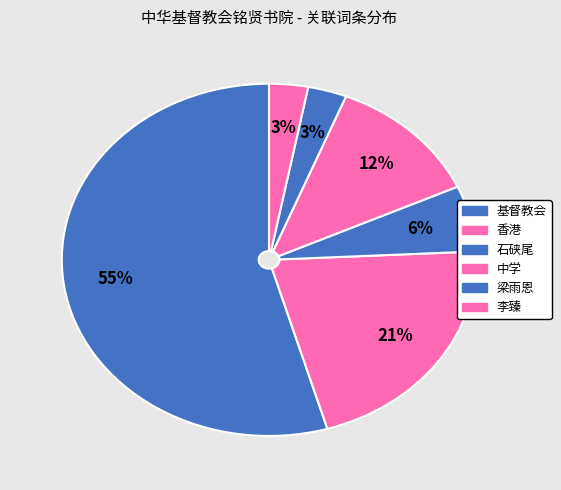

To the nearest percent, what percentage of the pie is 石硖尾?

6%